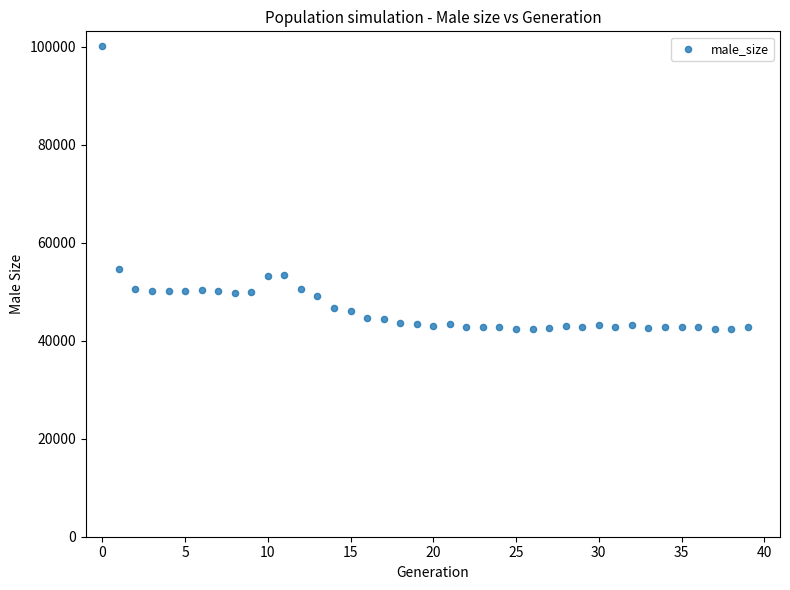

What Y value in the scatter plot is closest to 71300?

54667